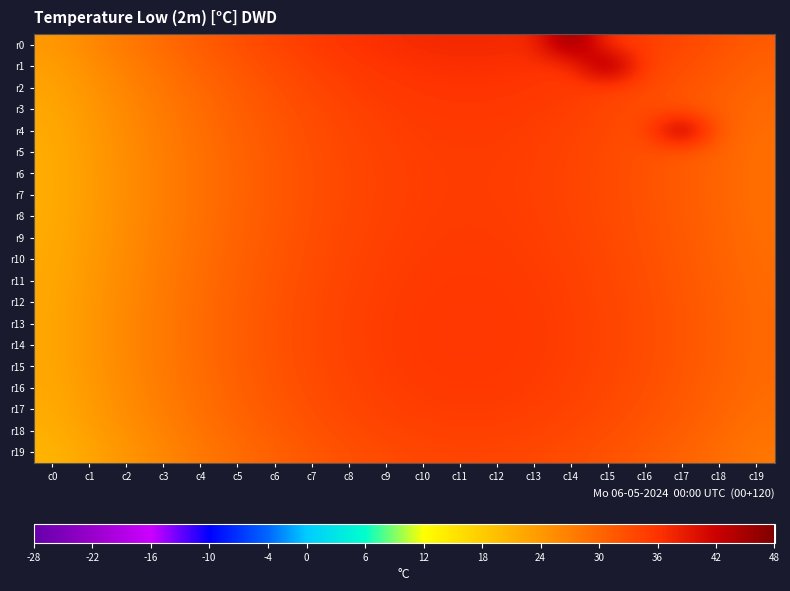

What is the total value across all series at c11?

705.5